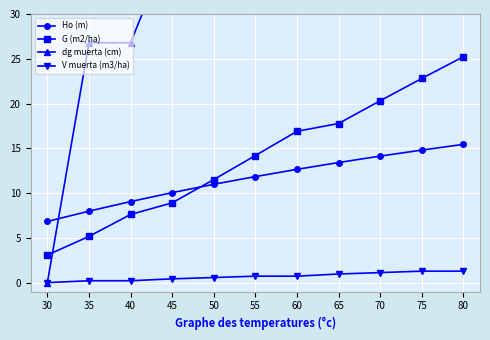

True or false: G (m2/ha) and dg muerta (cm) intersect in this chart.

True